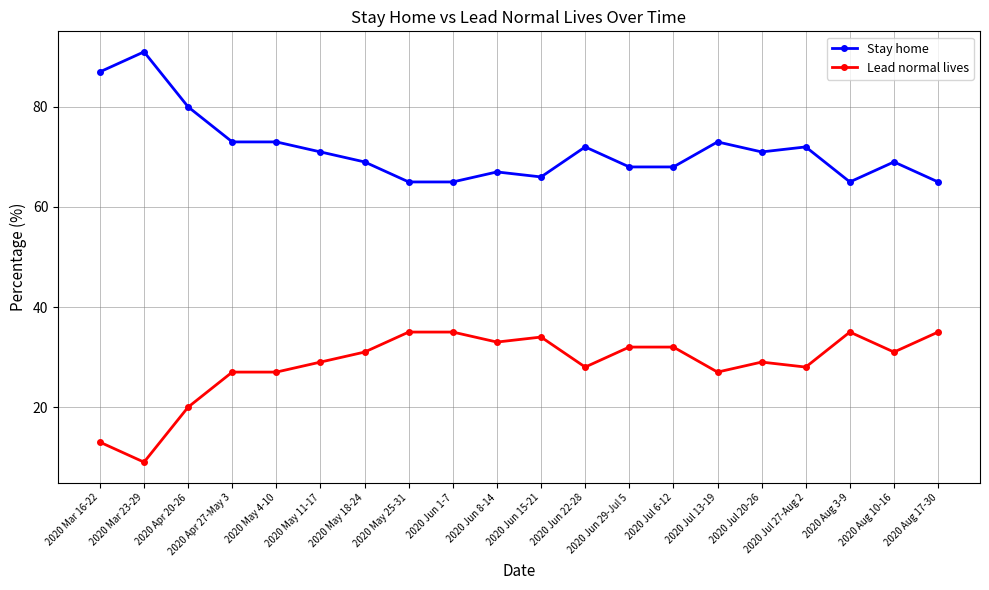

At which label does Stay home first exceed 71?

2020 Mar 16-22